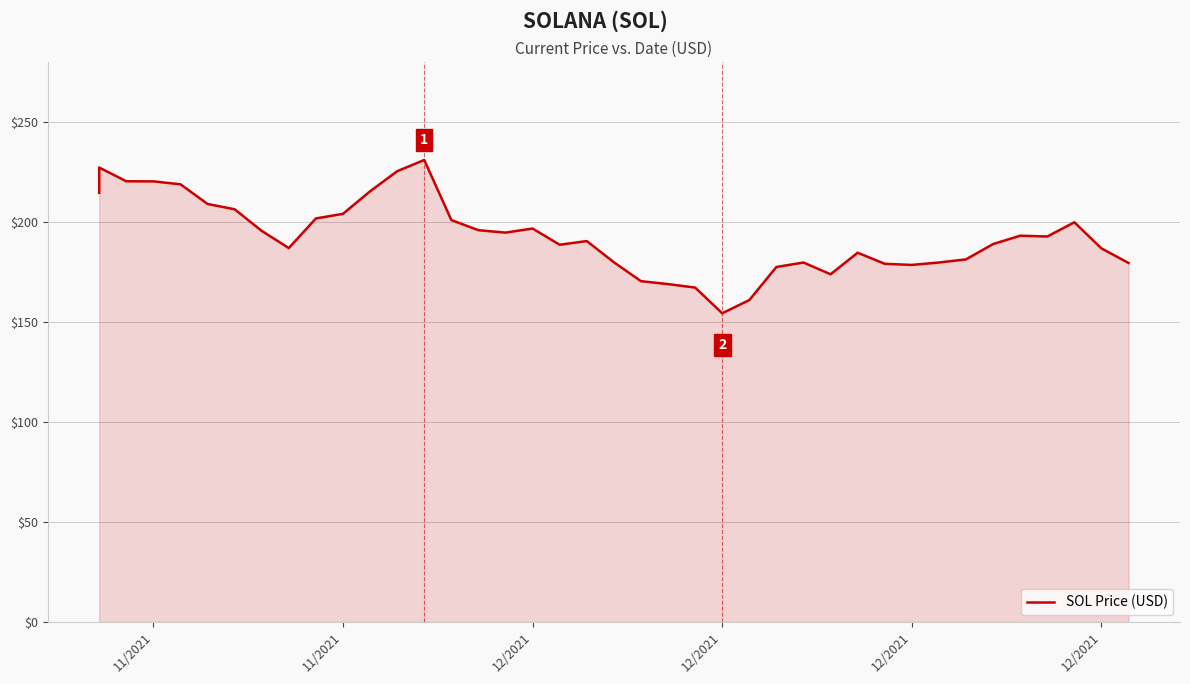

What is the sum of all values?

7720.9